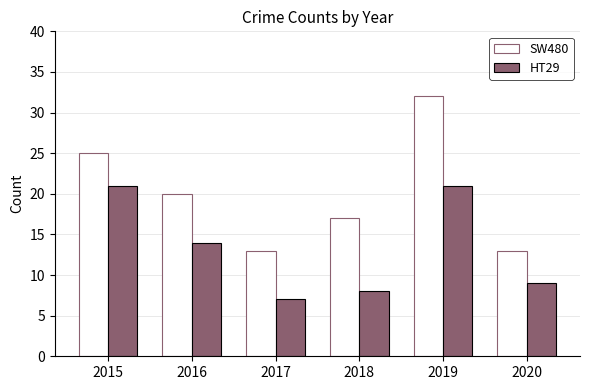

Rank the series by their maximum value, from lowest to highest.

HT29, SW480